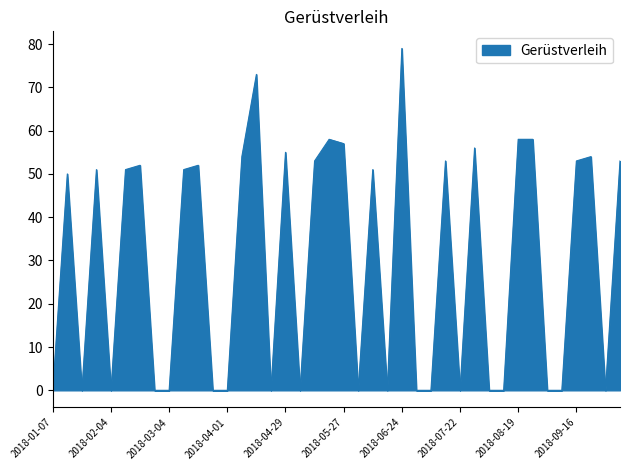

What is the maximum value shown in the chart?

79